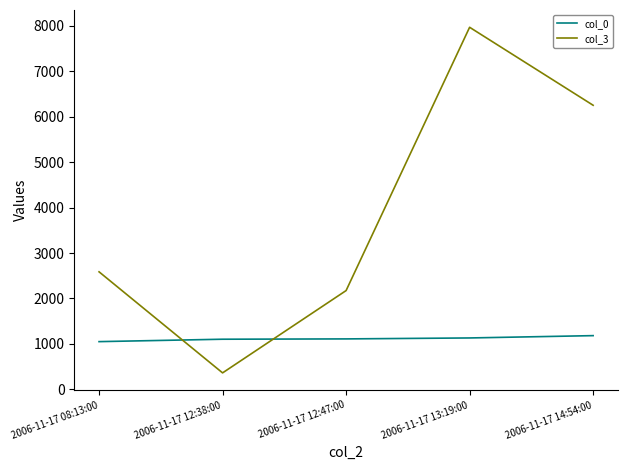

What is the minimum value shown in the chart?

362